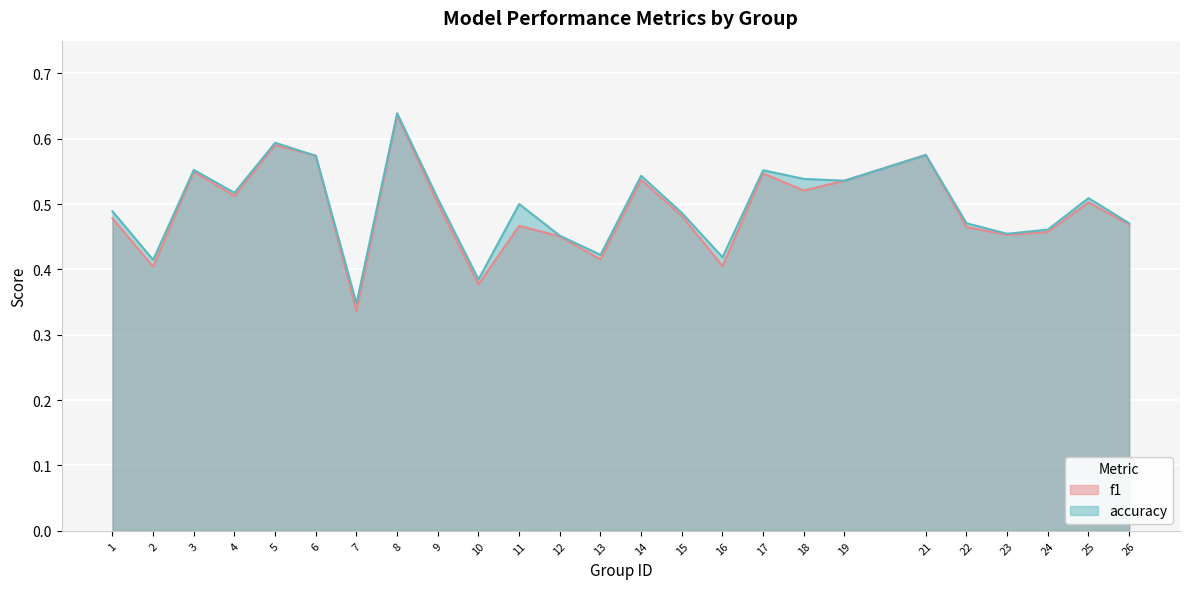

Rank the categories by accuracy value from highest to lowest.

8, 5, 21, 6, 3, 17, 14, 18, 19, 4, 25, 9, 11, 1, 15, 22, 26, 24, 23, 12, 13, 16, 2, 10, 7